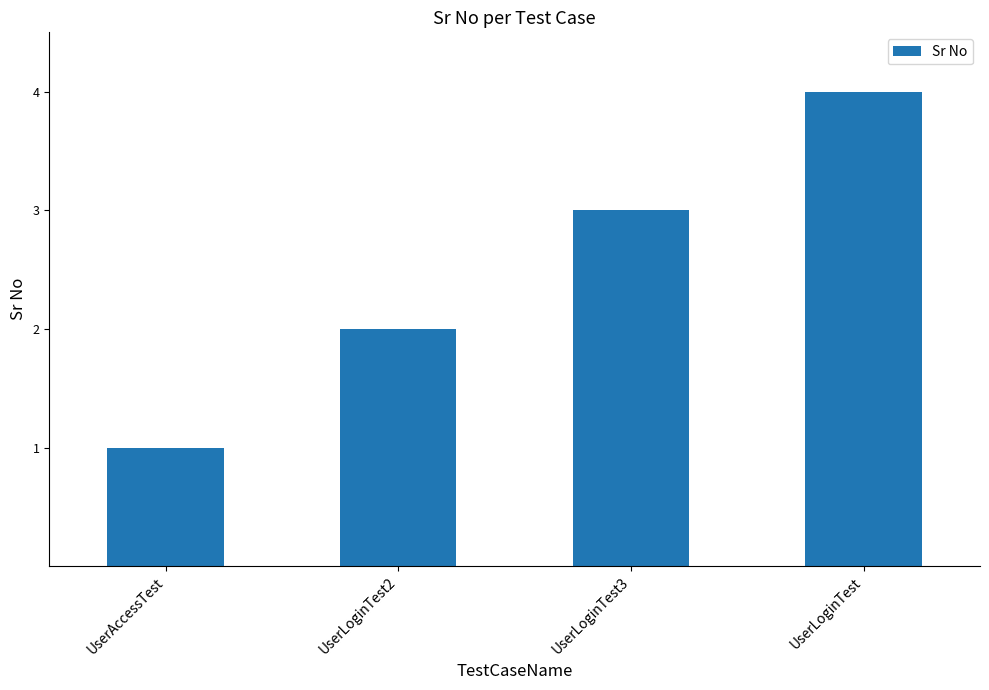

True or false: the data shows 1 at UserAccessTest.

True